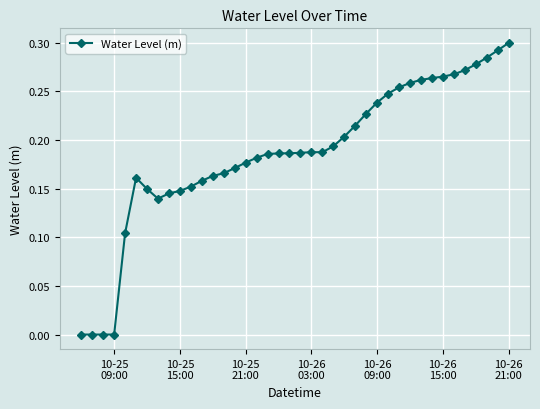

What is the sum of all values?

7.5